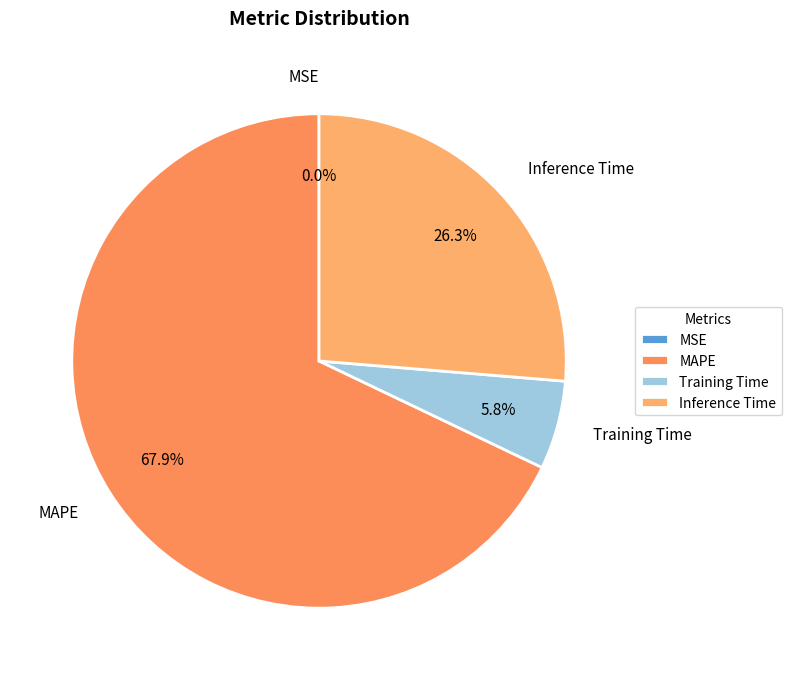

Which slice is the largest?

MAPE